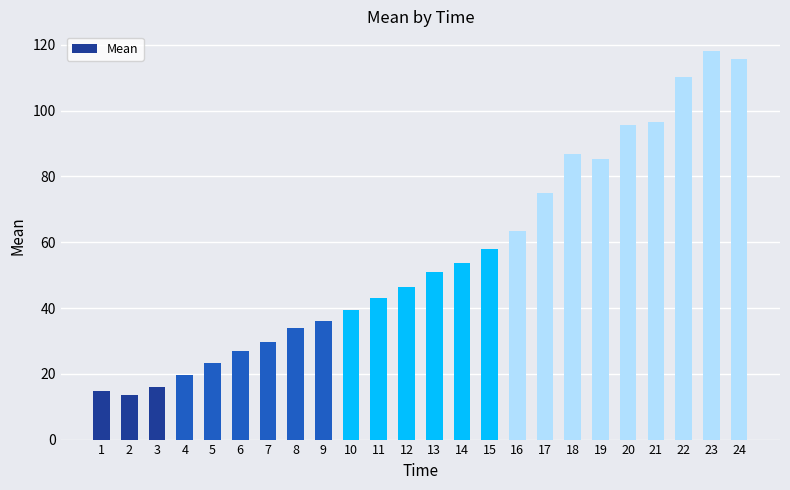

What is the value of the 6th bar from the left?

27.0